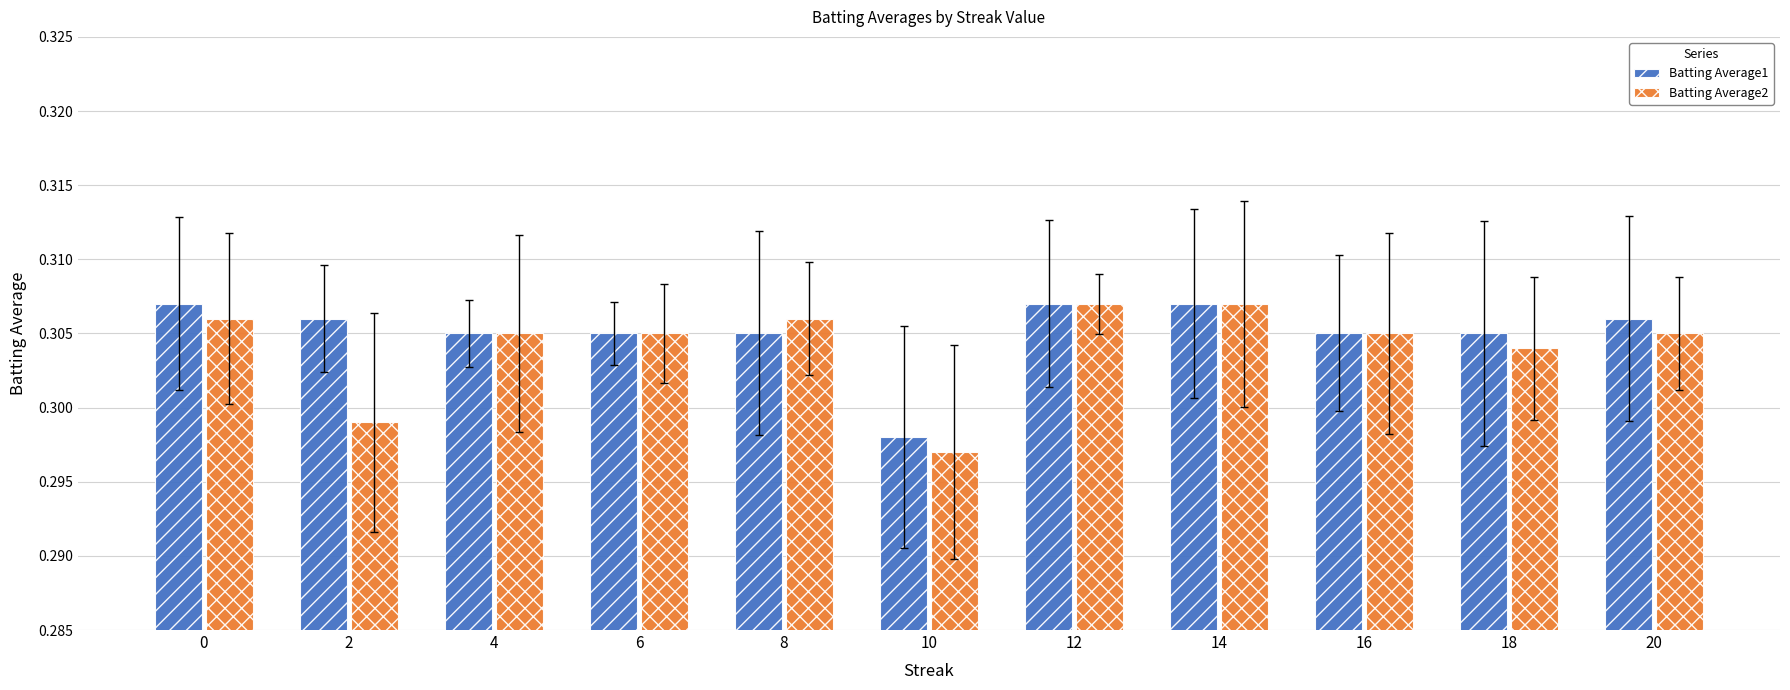

What is the greatest value displayed?

0.3